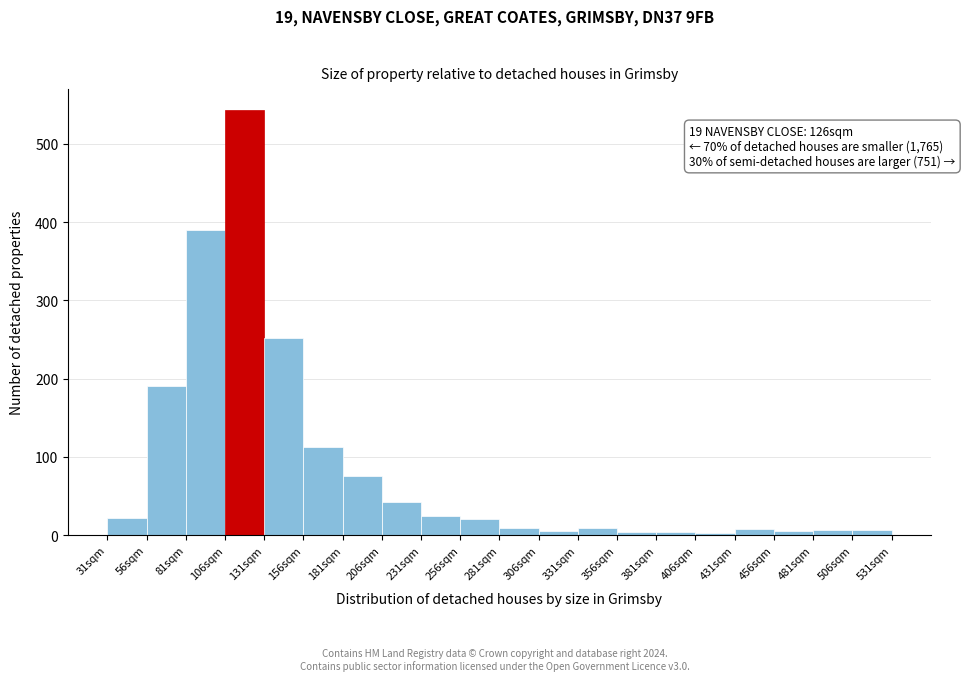

Which range on the x-axis has the tallest bar?

106 to 131